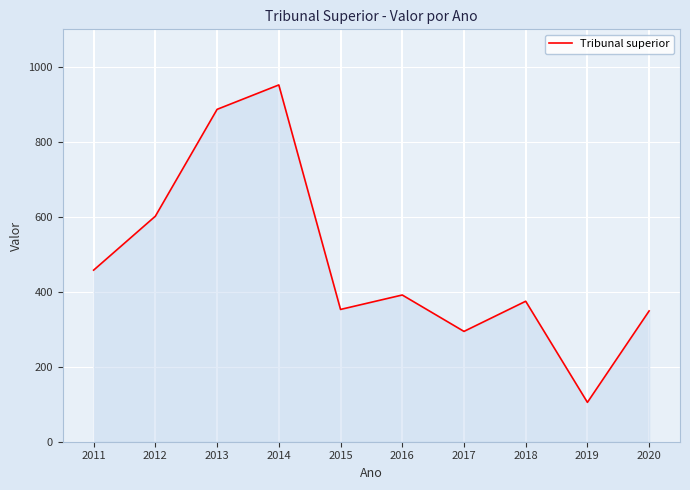

True or false: the data shows 364.4 at 2012.

False